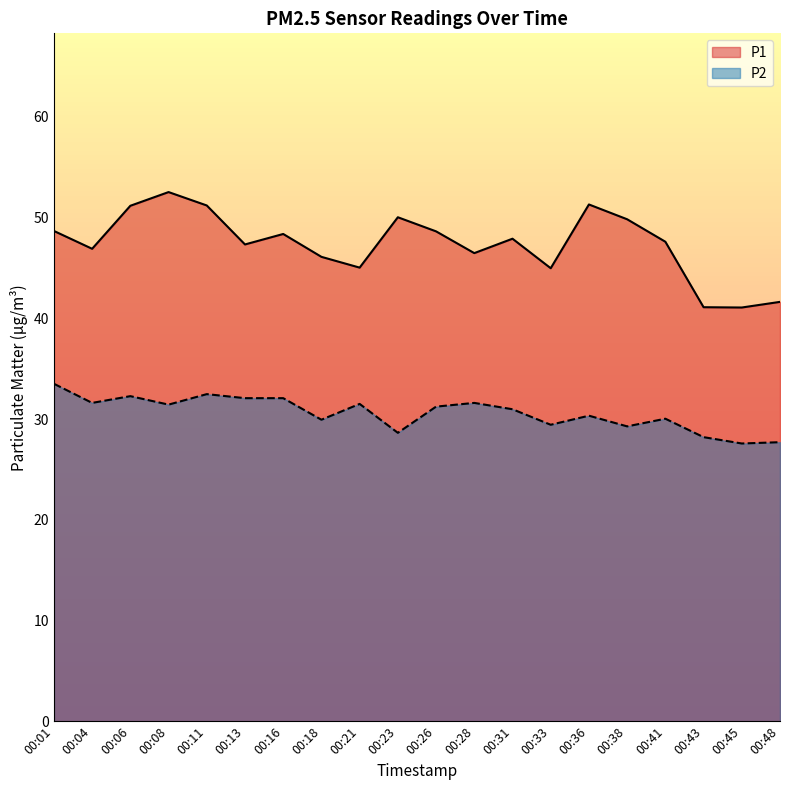

Rank the series by their average value, from highest to lowest.

P1, P2